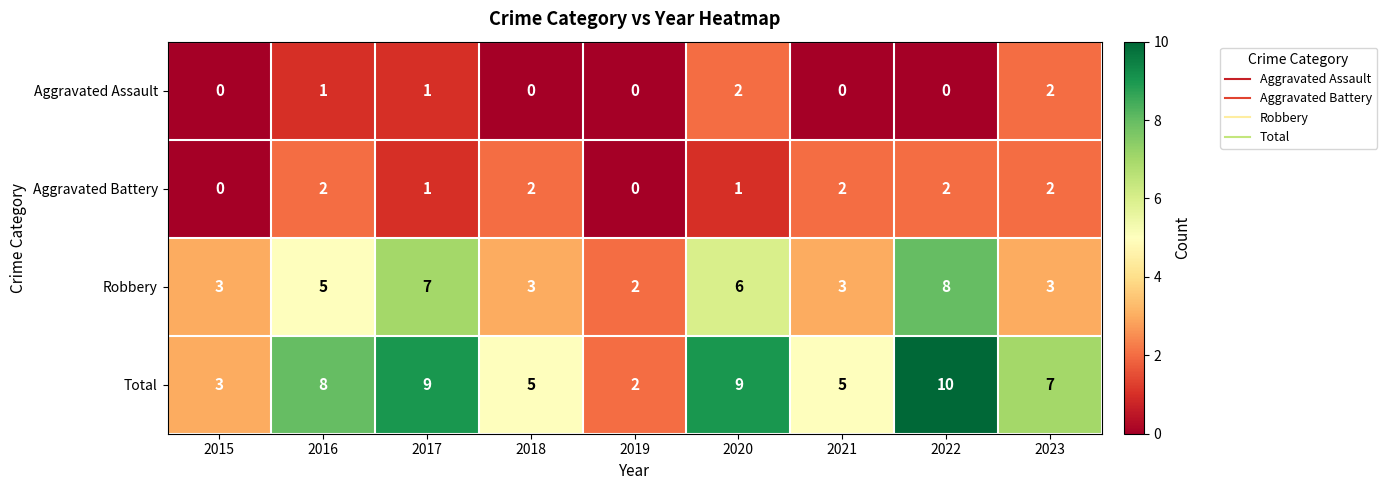

Which series has the largest total across all categories?

Total